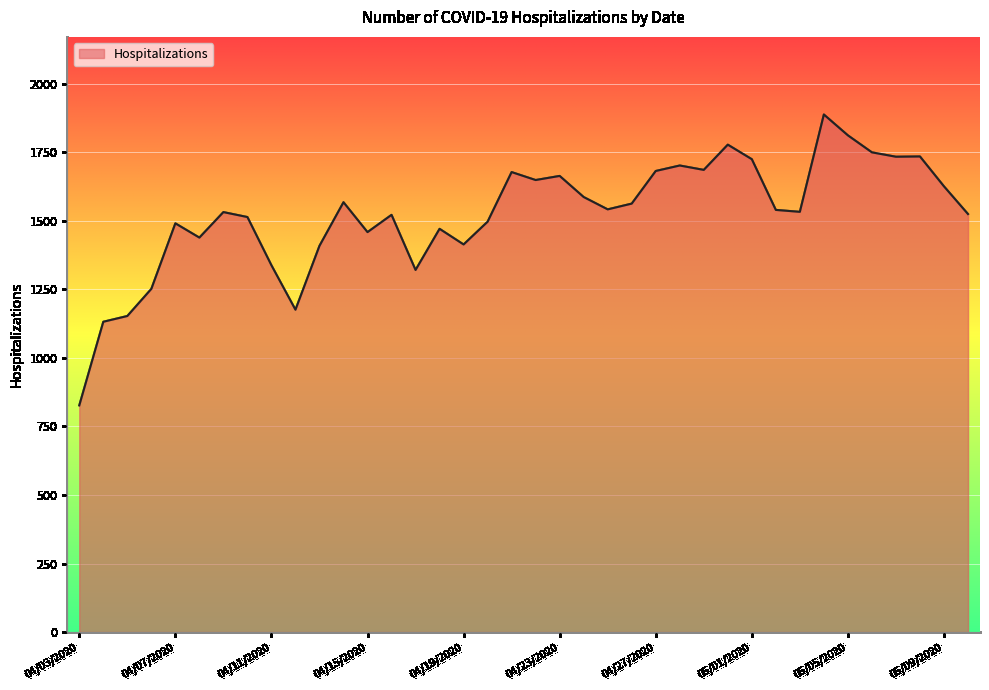

What is the greatest value displayed?

1888